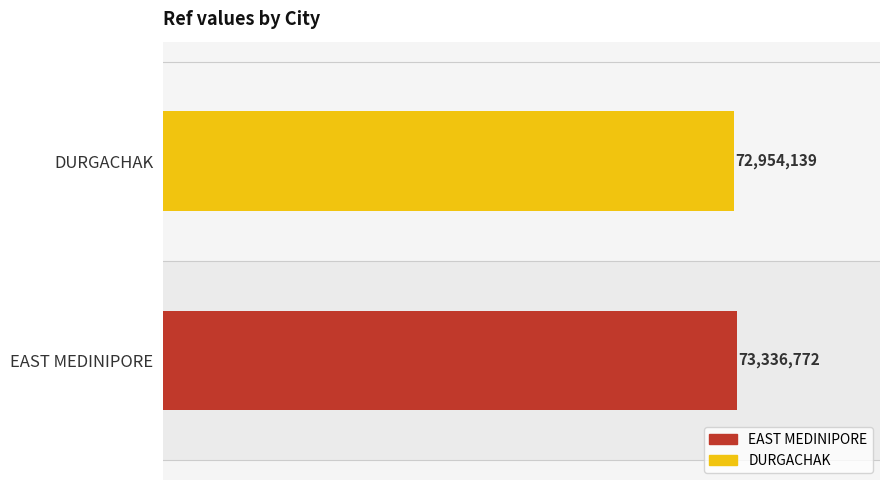

What is the smallest value displayed?

72954139